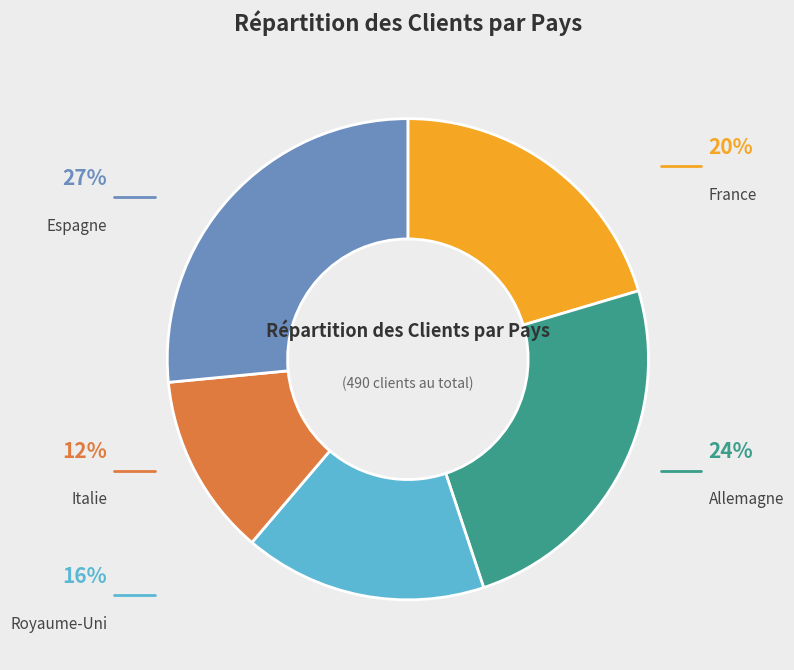

Is there a majority slice in this chart?

No